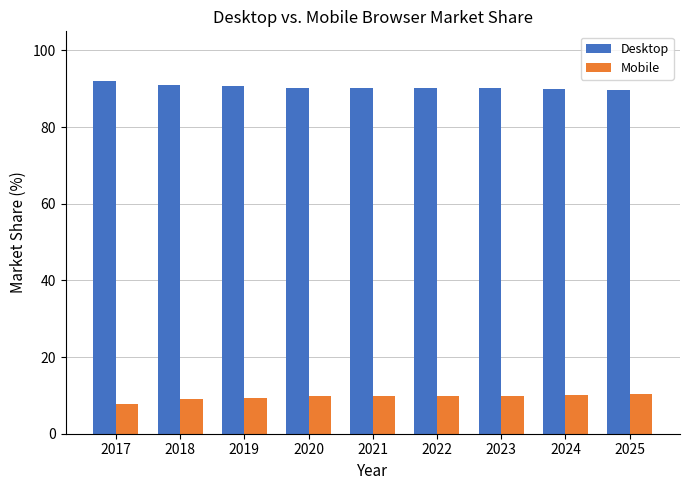

Which series has the largest total across all categories?

Desktop